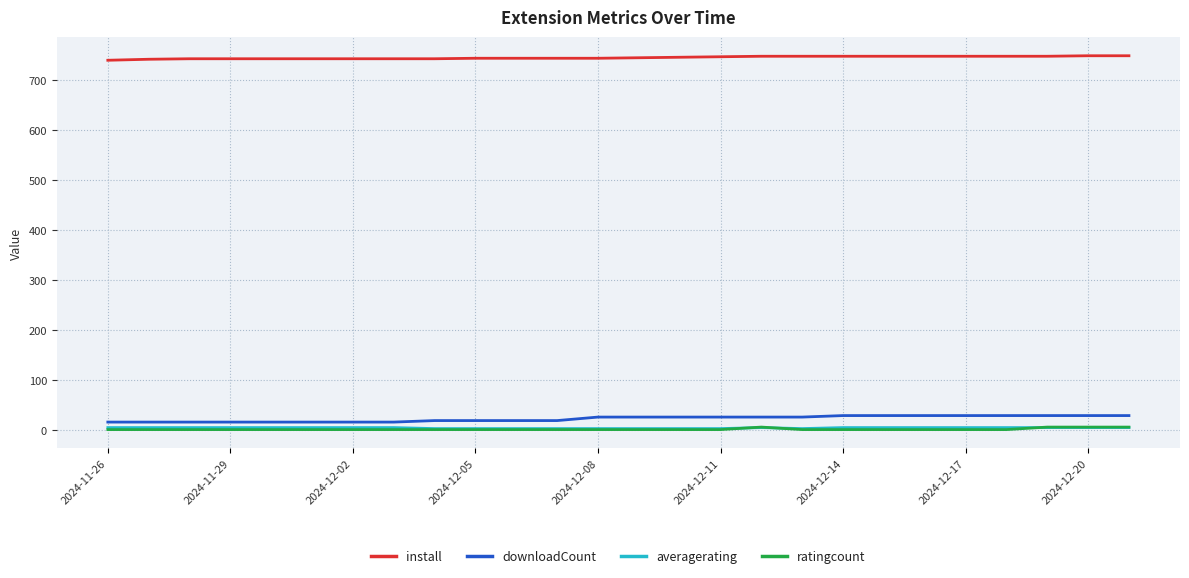

What is the highest value of the install series?

748